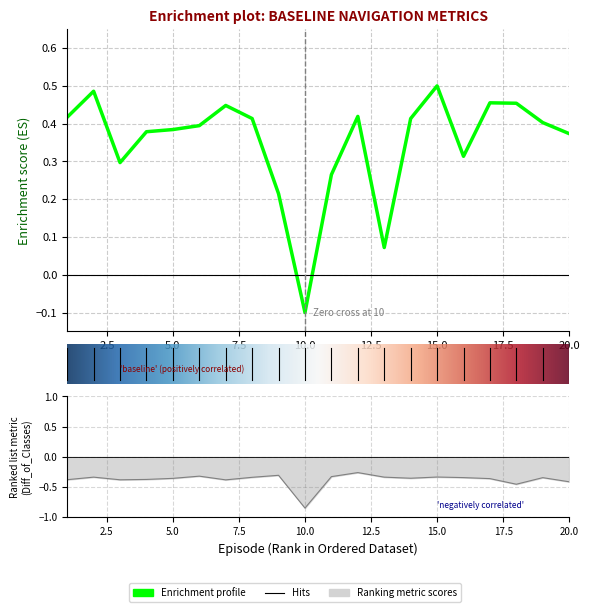

At which category is the sum across all series the highest?

15